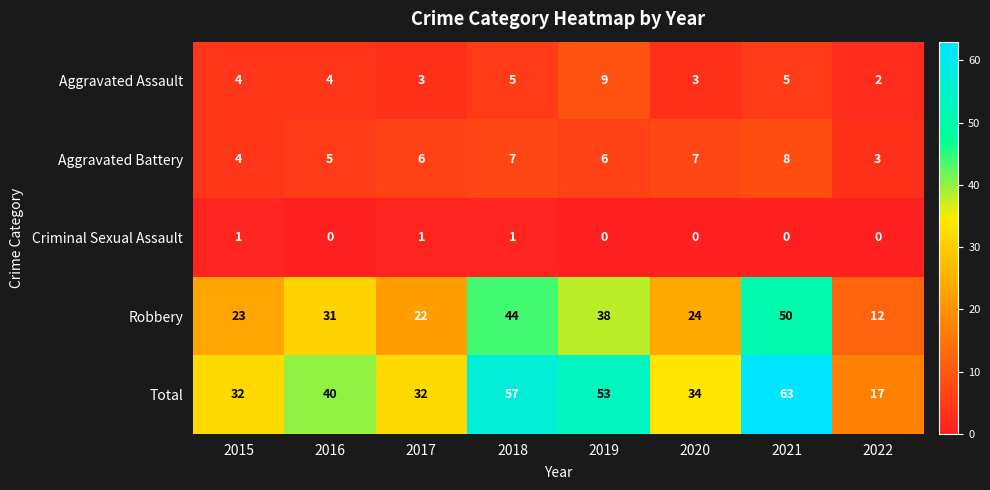

Is it true that Criminal Sexual Assault equals 1 at 2017?

True